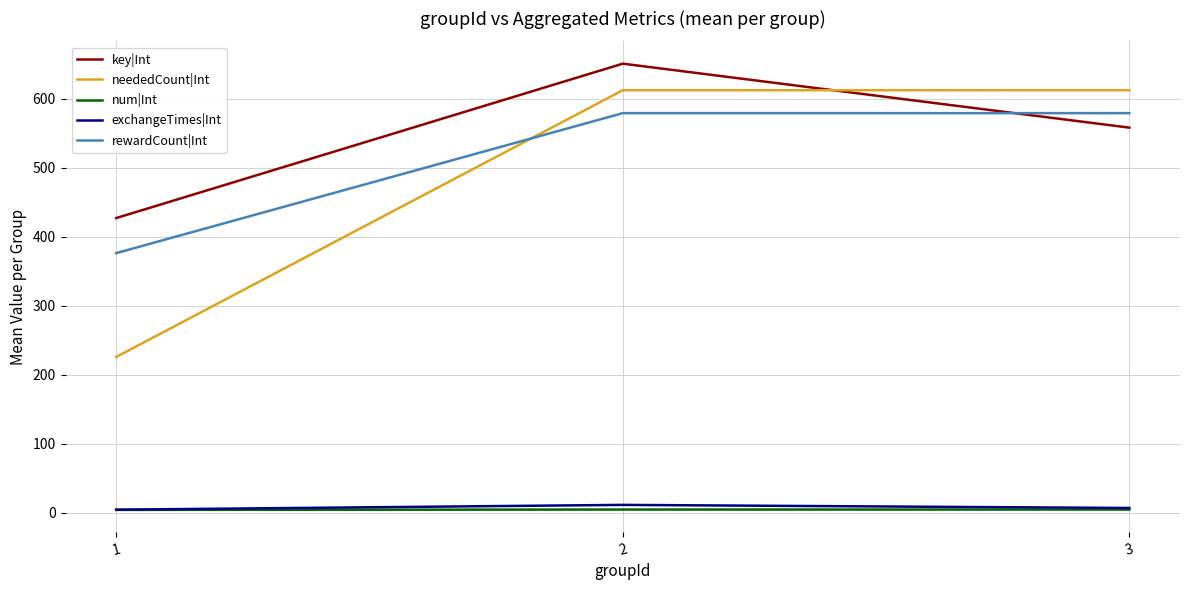

What is the difference between the maximum and minimum values in the key|Int series?

223.9